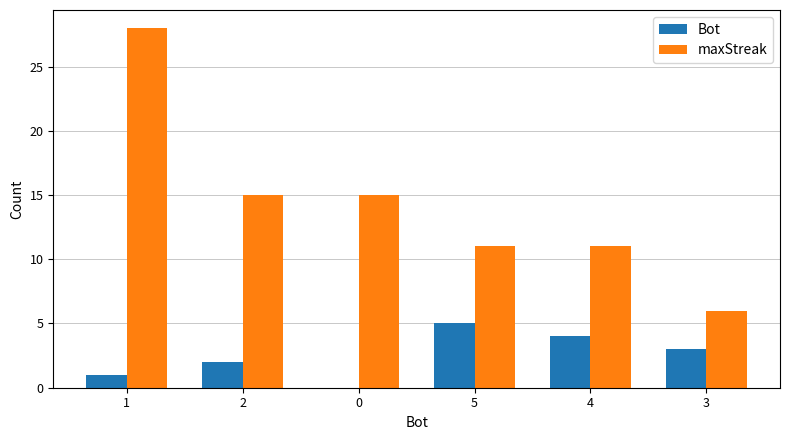

Which series has the largest total across all categories?

maxStreak